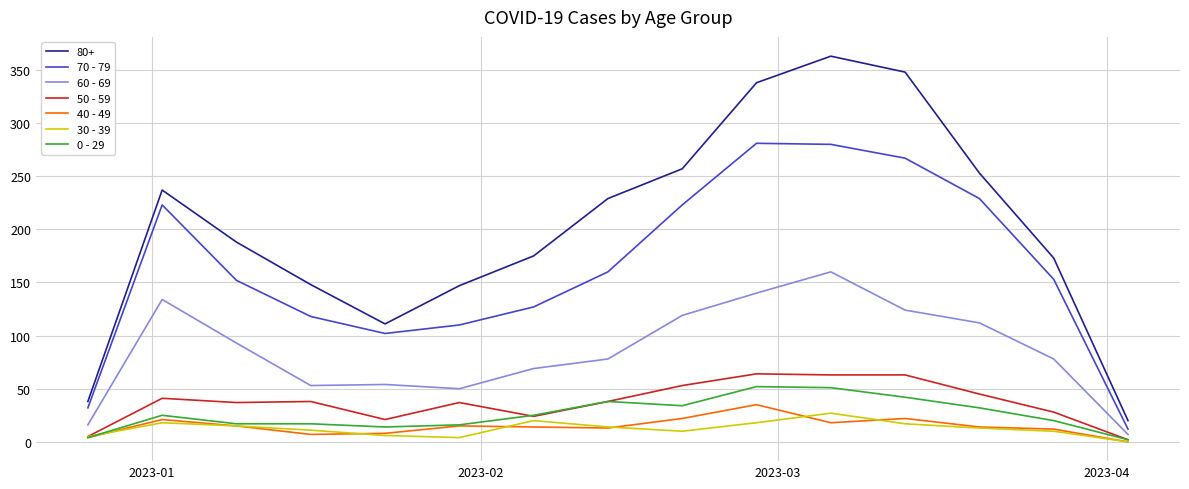

Which series has the widest spread of values?

80+